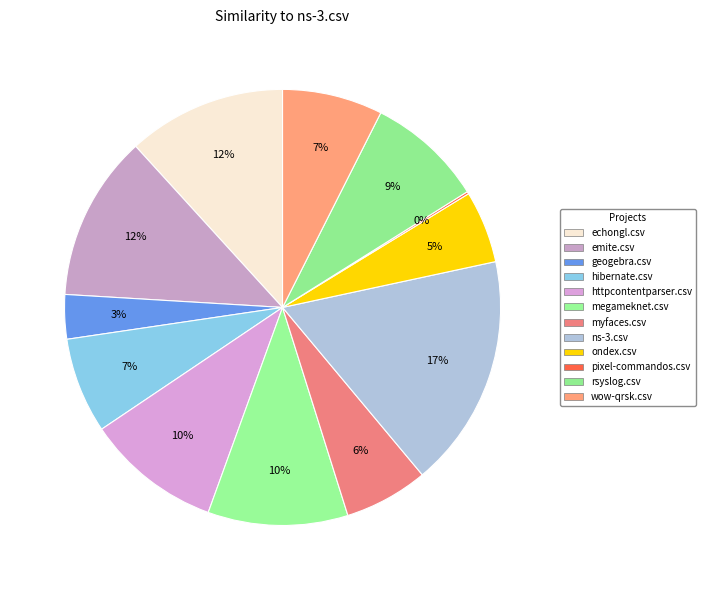

Combined, do myfaces.csv and megameknet.csv account for over 50%?

No